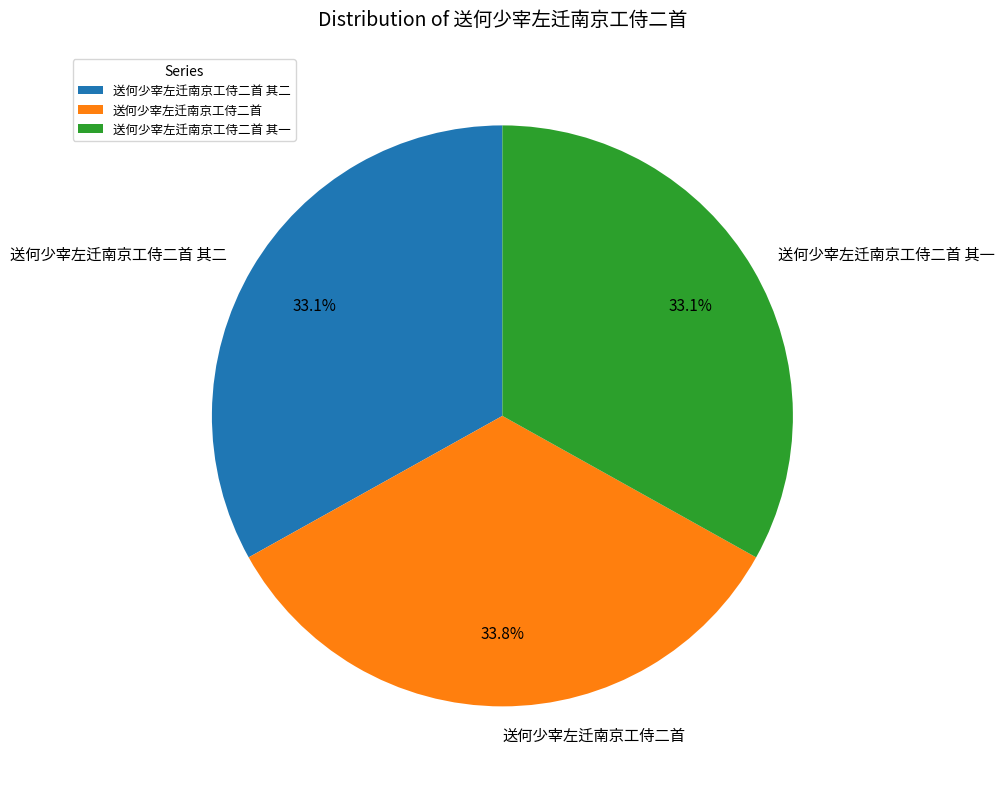

To the nearest percent, what is the difference between the 送何少宰左迁南京工侍二首 其二 and 送何少宰左迁南京工侍二首 slice percentages?

1%